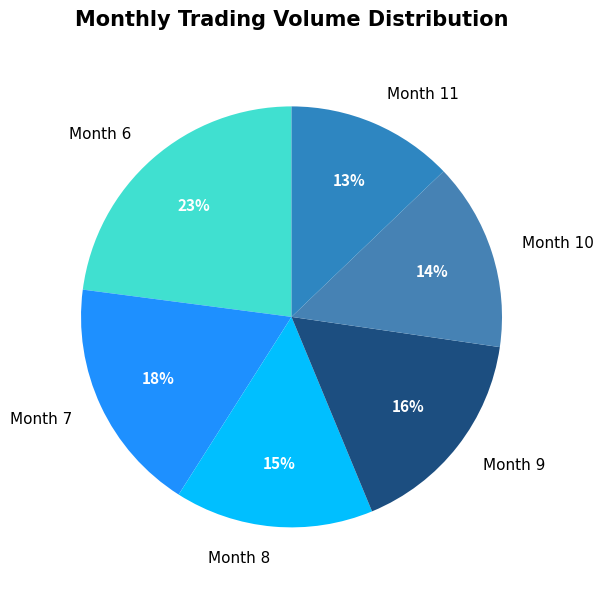

Approximately how many times larger is the value at Month 7 compared to Month 11?

1.4